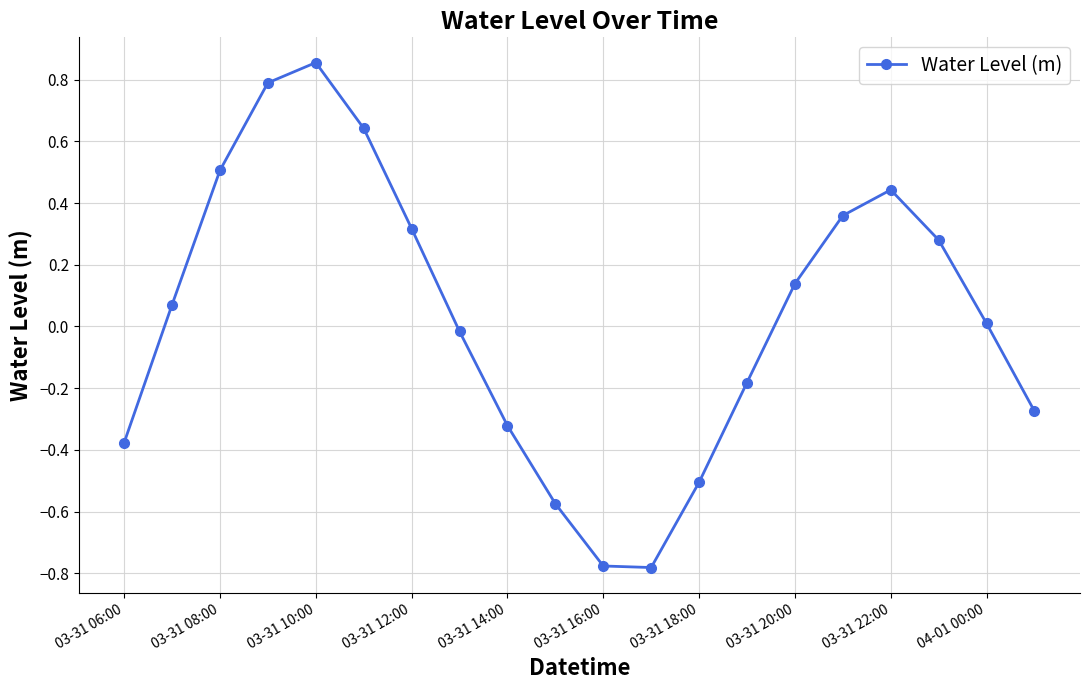

What is the value of the 4th point from the left?

0.8